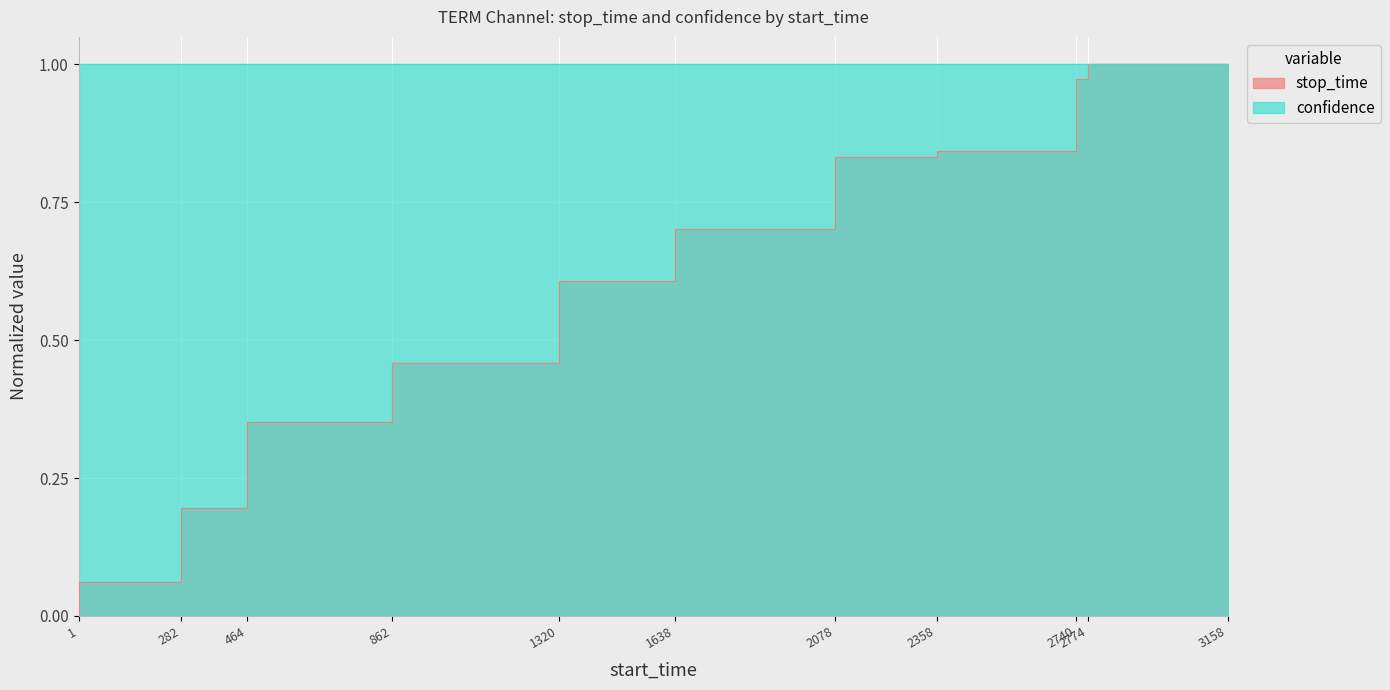

Reading left to right, extract all data points from this chart.

0.0	0.1	0.2	0.4	0.5	0.6	0.7	0.8	0.8	1.0	1.0